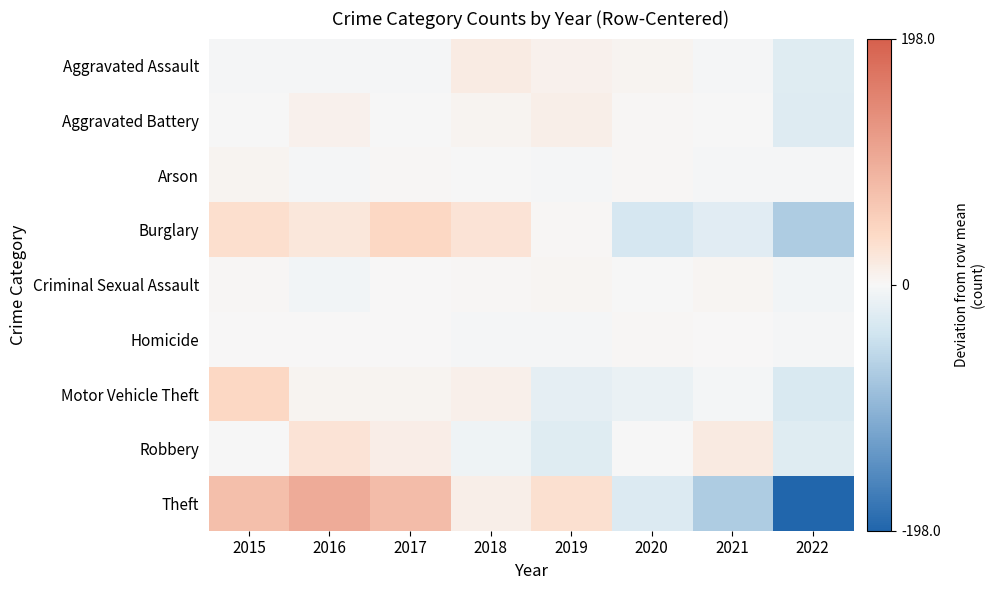

What is the total value across all series at 2019?

12.0